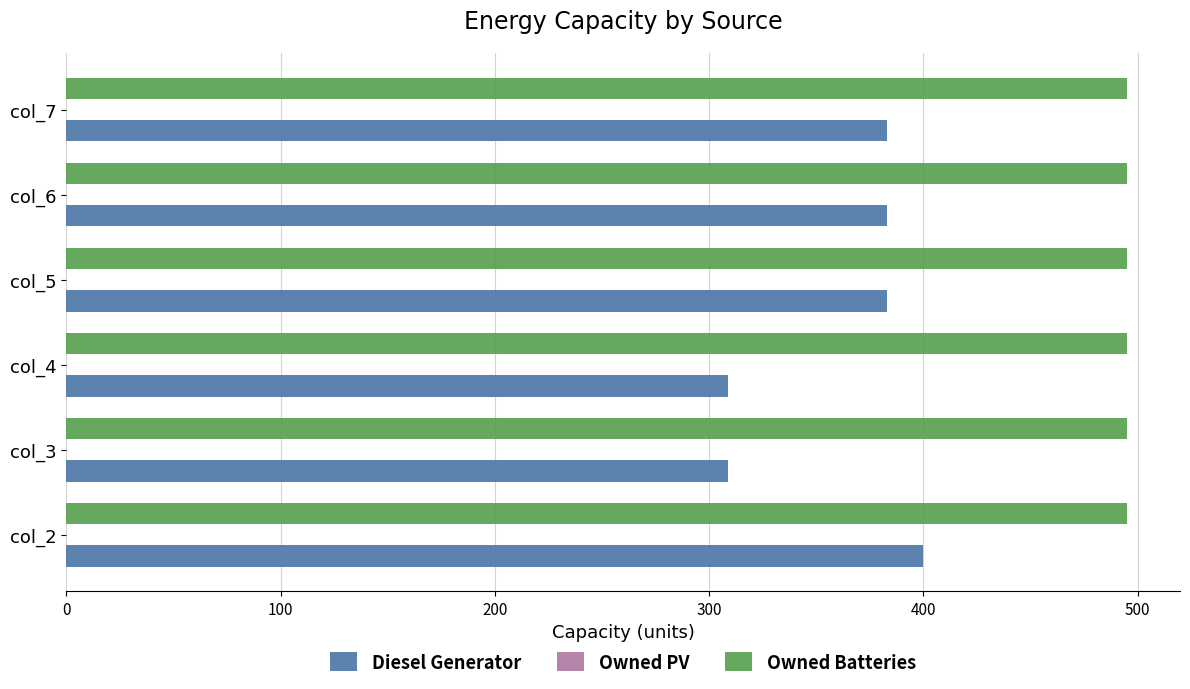

The value of Diesel Generator at col_3 is 309. True or false?

True